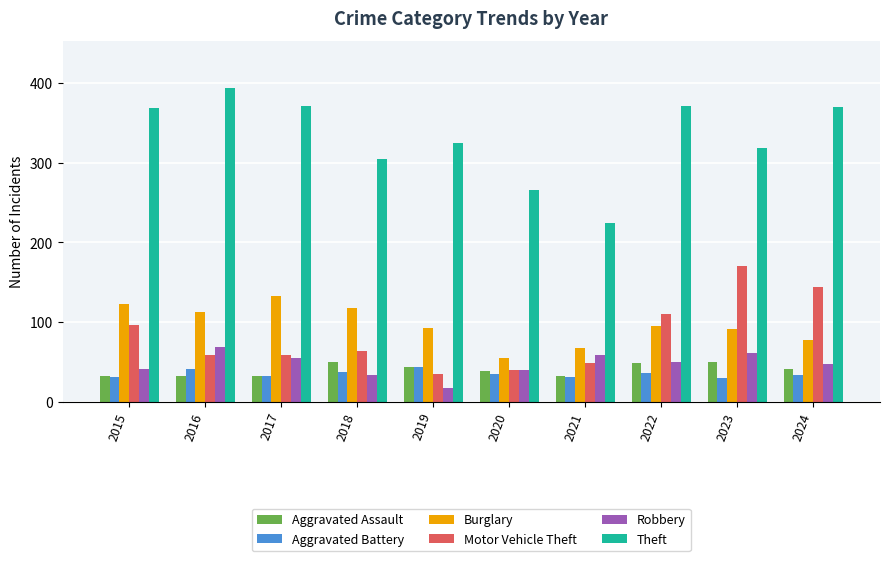

At which label does Motor Vehicle Theft first exceed 63?

2015